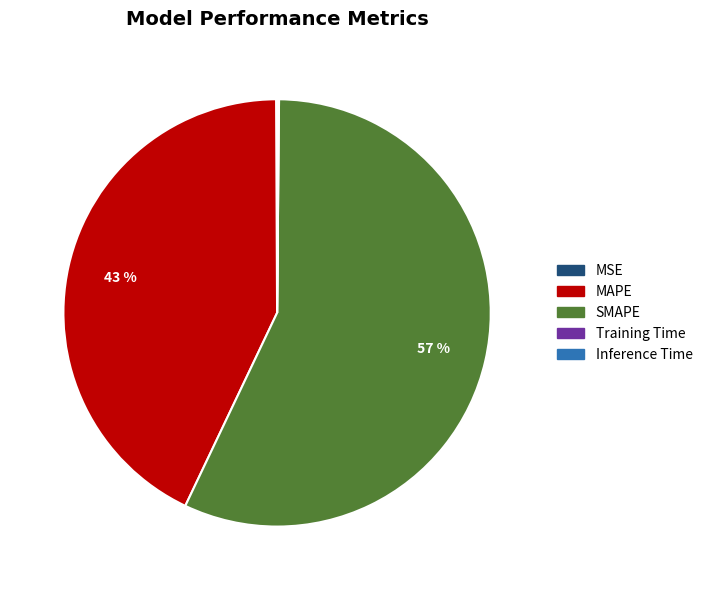

Which category has the biggest portion of the pie?

SMAPE